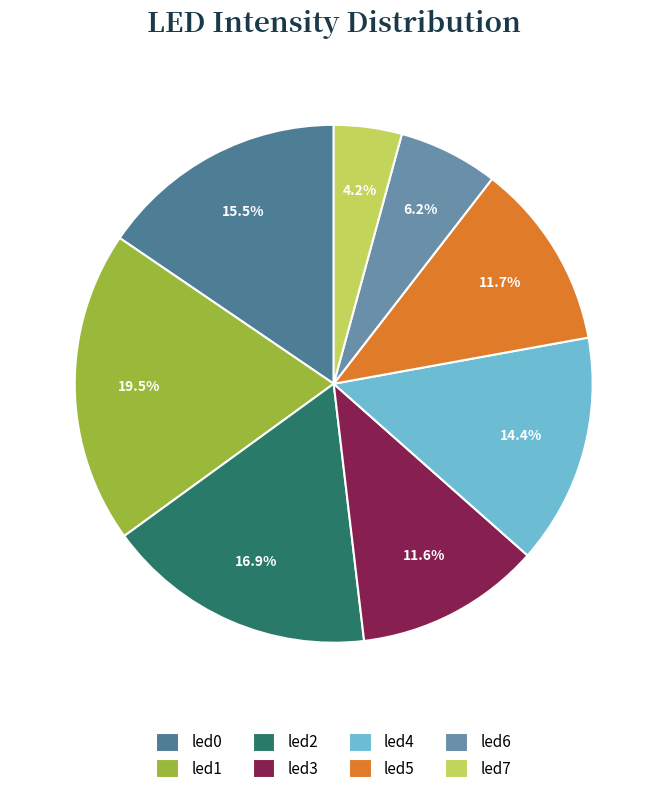

True or false: led1 accounts for 20% of the total.

True